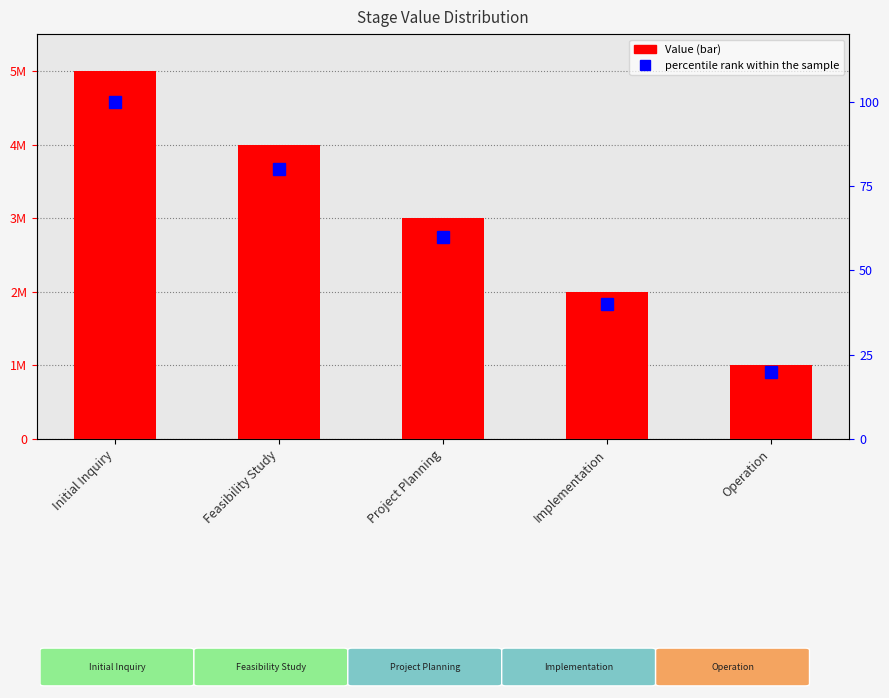

True or false: percentile rank within the sample has a value of 6 at Operation.

False